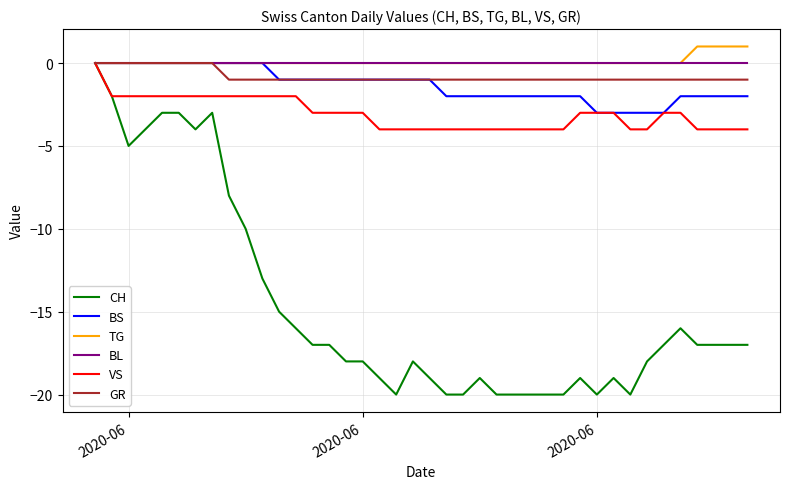

Which series has the widest spread of values?

CH